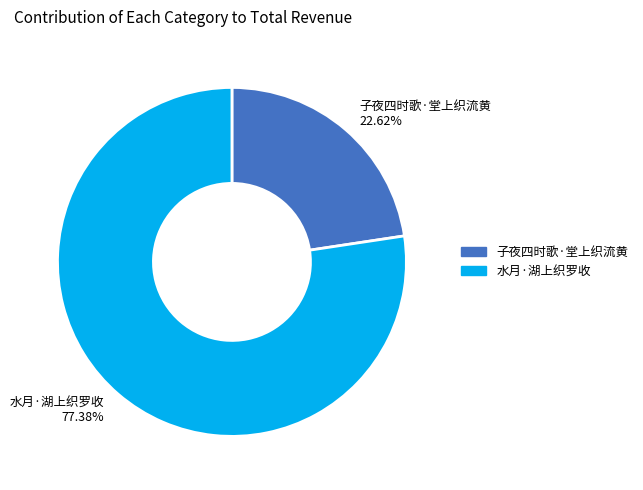

To the nearest percent, what is the average slice percentage?

50%